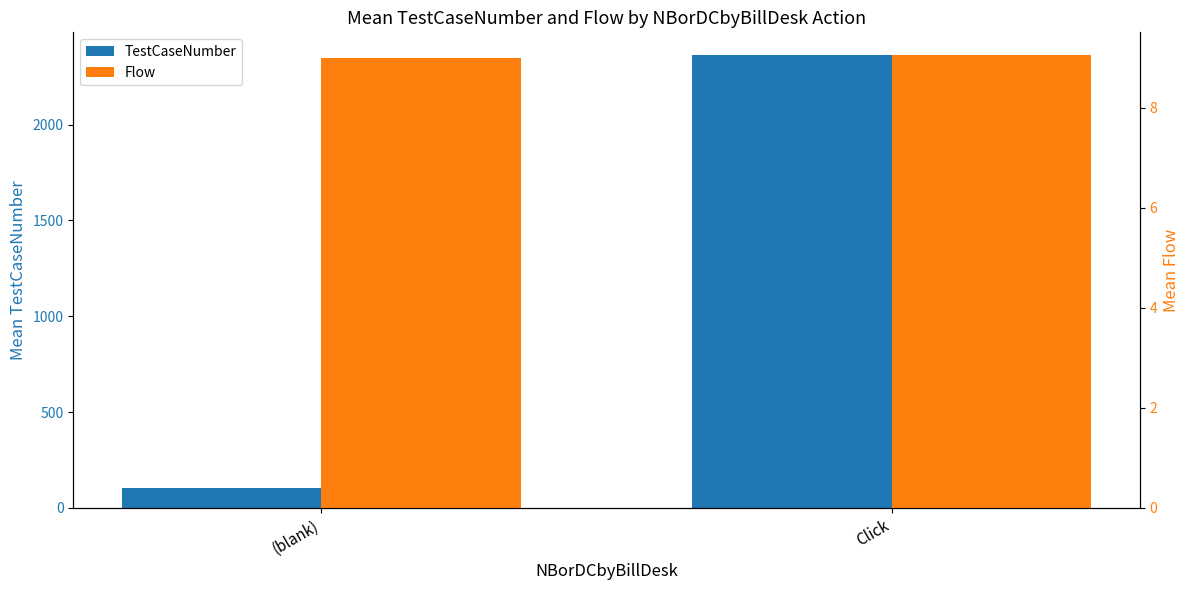

Reading left to right, list all the values displayed in this chart.

TestCaseNumber: 103.5	2363.1
Flow: 9.0	9.1